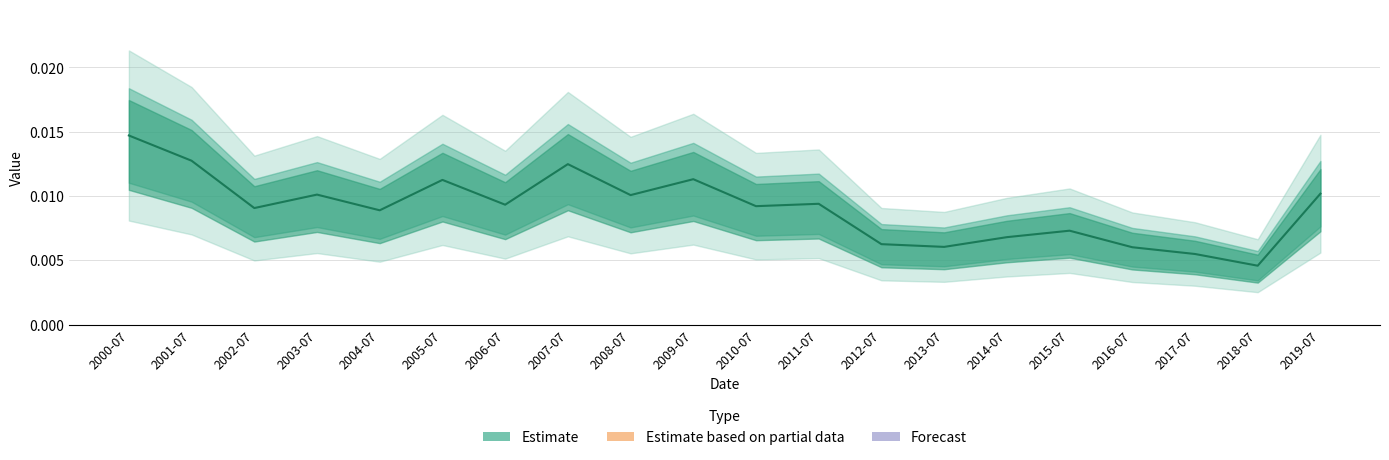

The chart shows a value of 0.0 at 2008-07. True or false?

False